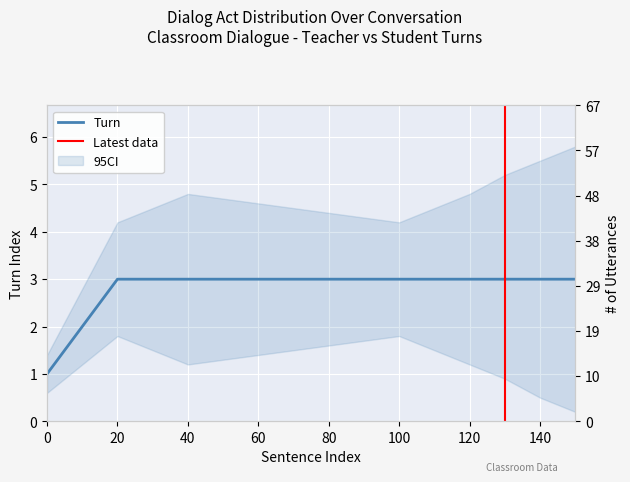

The chart shows a value of 3 at 120. True or false?

True